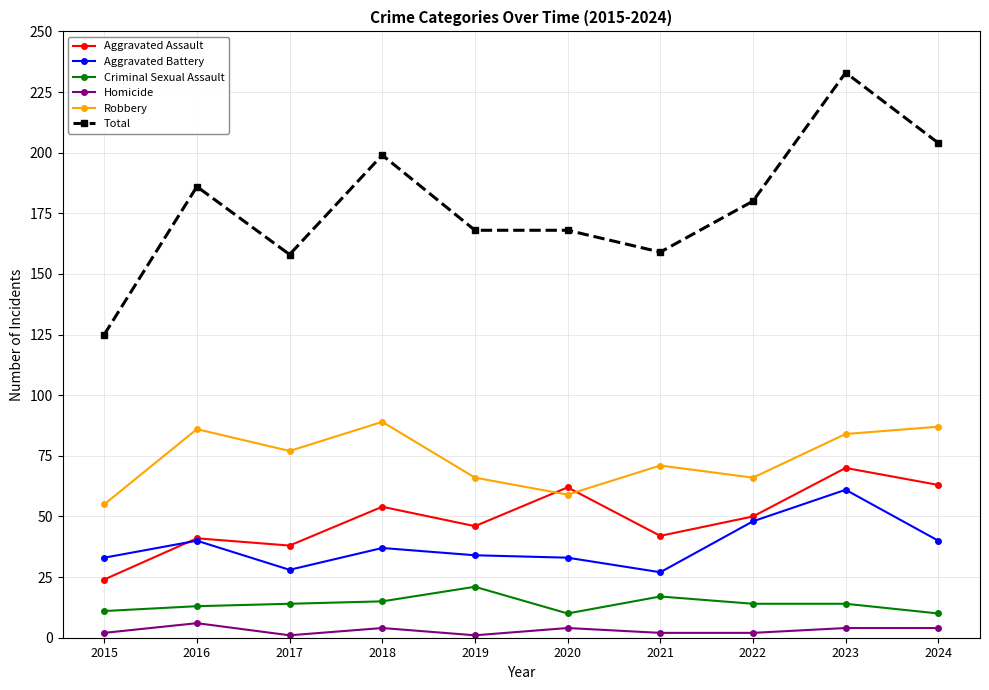

Which category has the highest value in the Total series?

2023